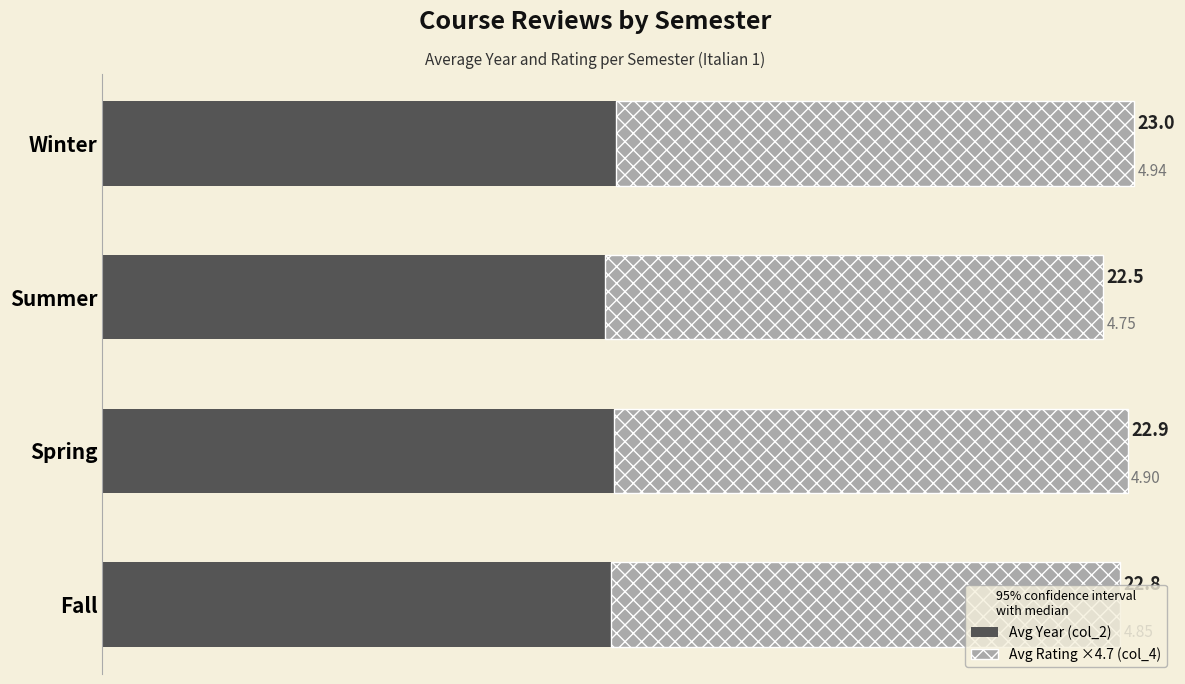

At which label does Avg Year (col_2) reach its minimum?

Summer